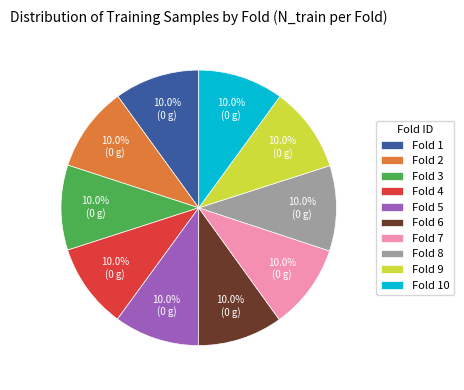

Is there a majority slice in this chart?

No